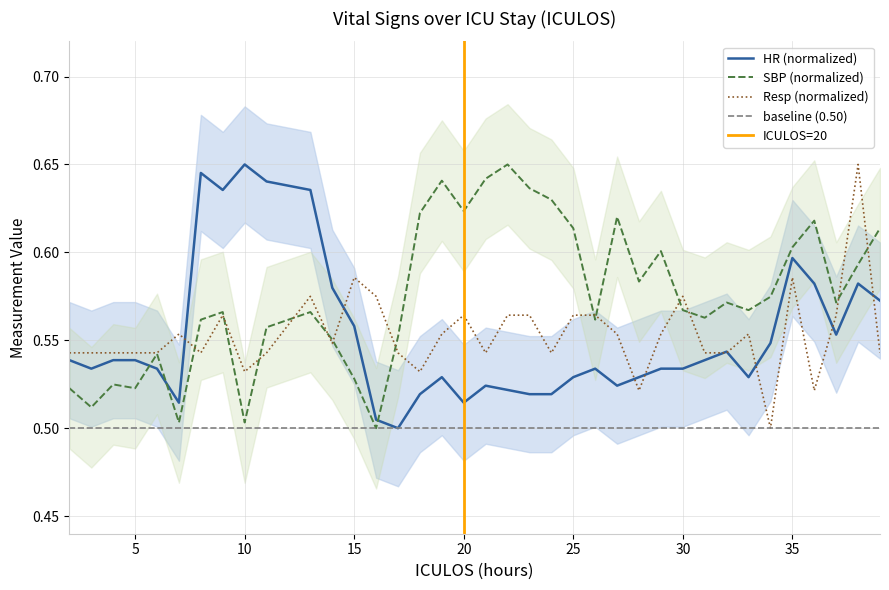

The value of Resp (normalized) at 30 is 0.2. True or false?

False